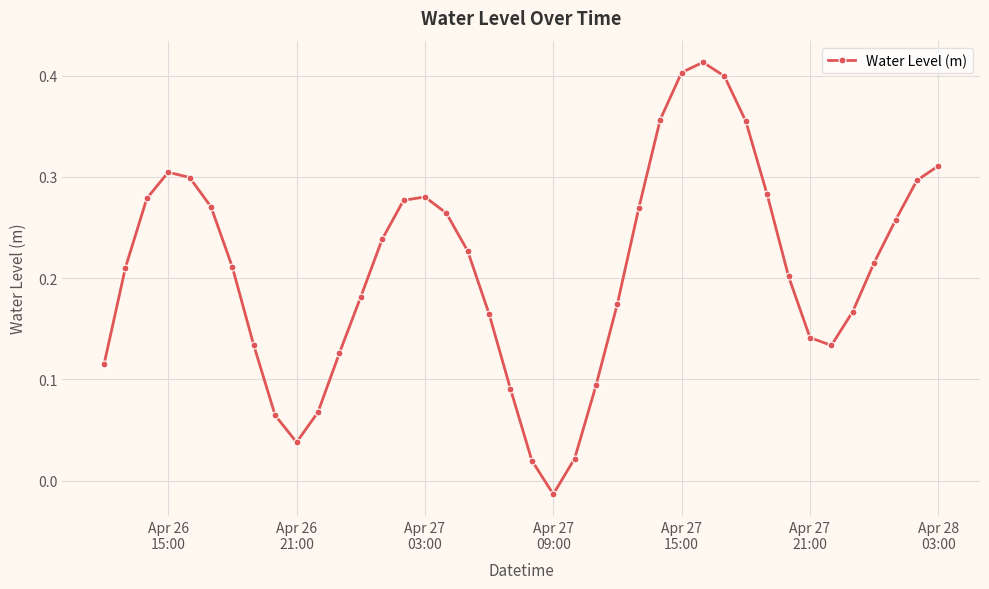

How many points are higher than both their immediate neighbors (excluding endpoints)?

3